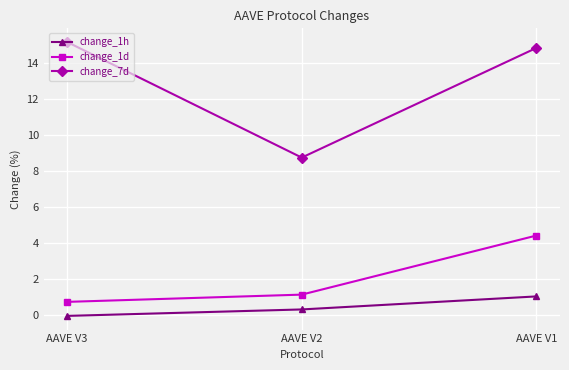

True or false: change_1h has a value of 1.0 at AAVE V1.

True